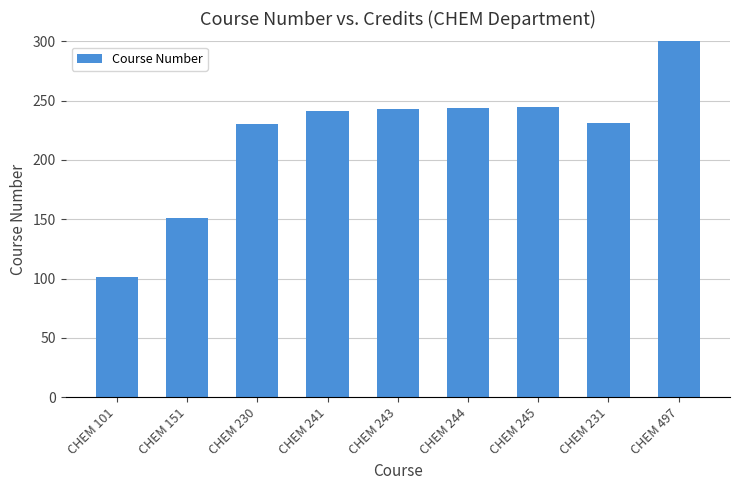

The value at CHEM 497 is 497. True or false?

True